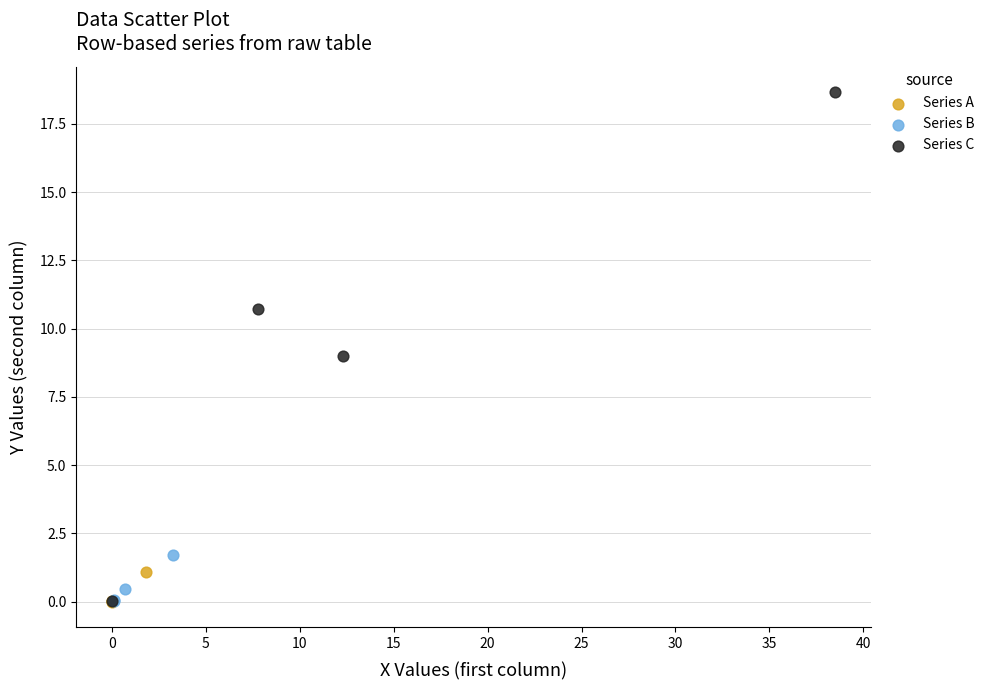

Which series has the widest spread of Y values?

Series C